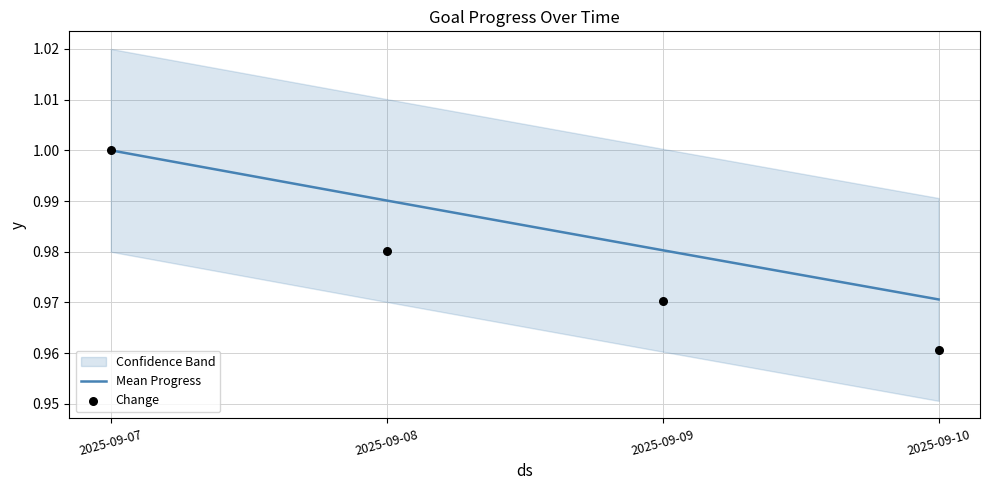

Which series has the widest spread of Y values?

Change